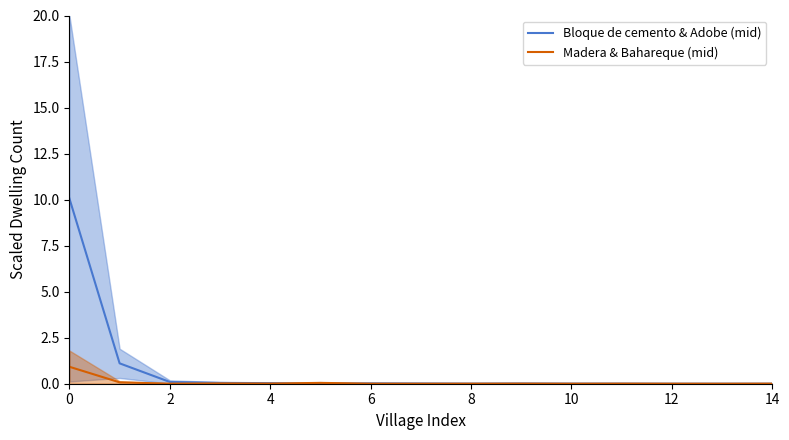

What is the highest value of the Bloque de cemento & Adobe (mid) series?

10.1